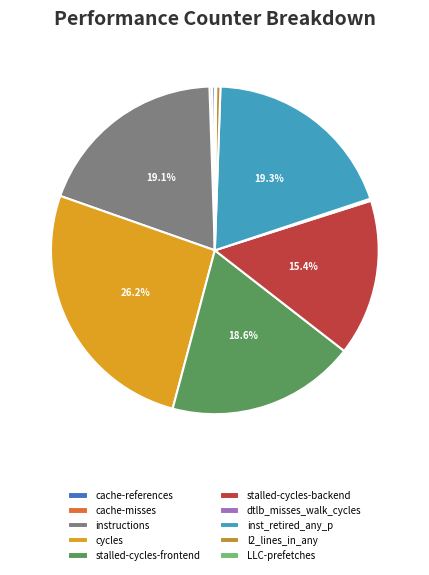

To the nearest percent, what is the difference between the largest and smallest slice percentages?

26%